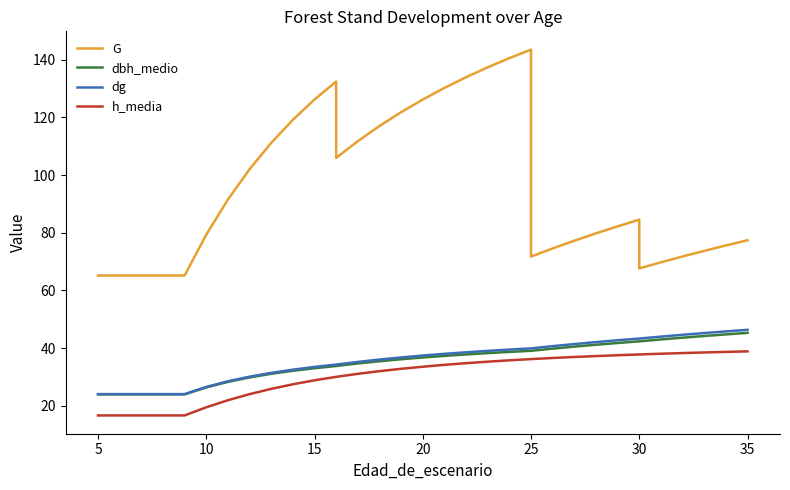

Which has a higher value, 30 or 16?

16